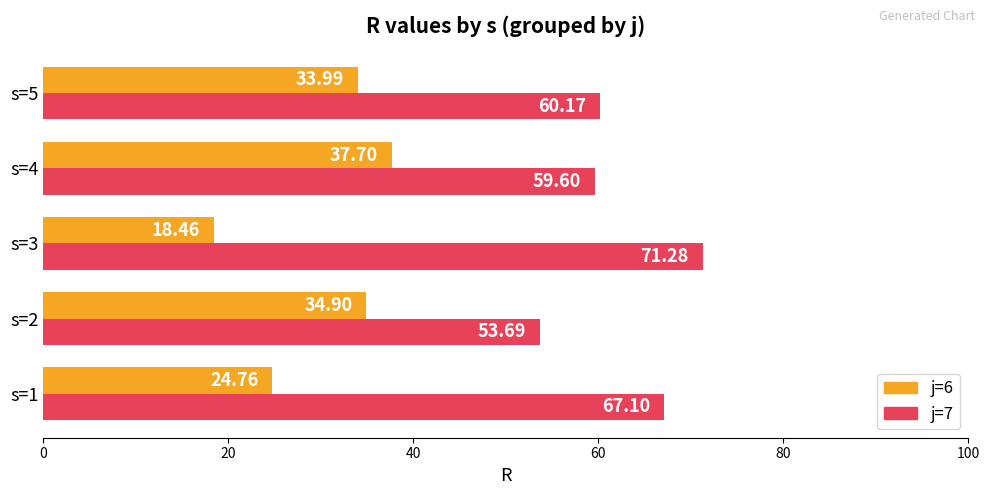

What is the highest value of the j=7 series?

71.3